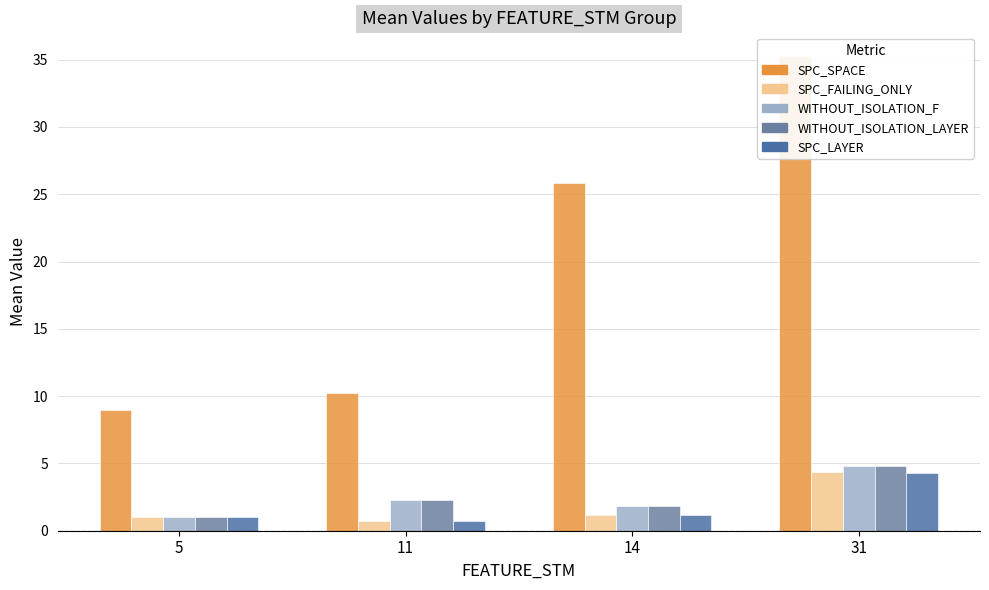

How many categories are shown in the chart?

4